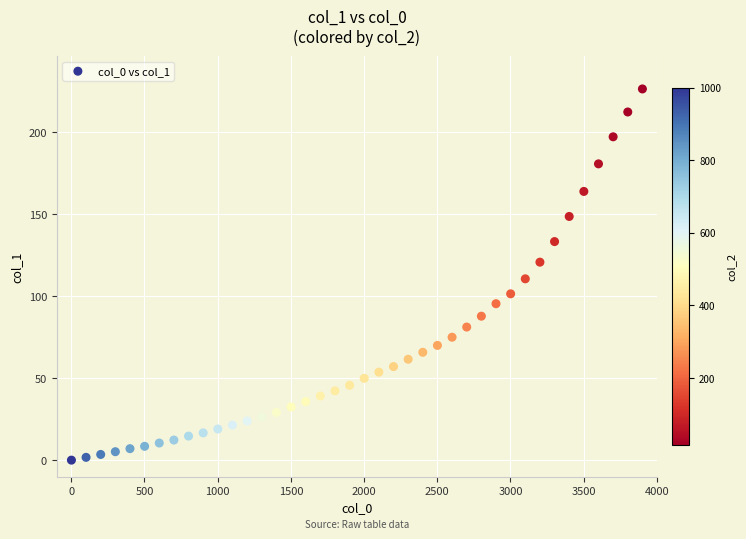

What is the range of X values (max minus min)?

3900.0